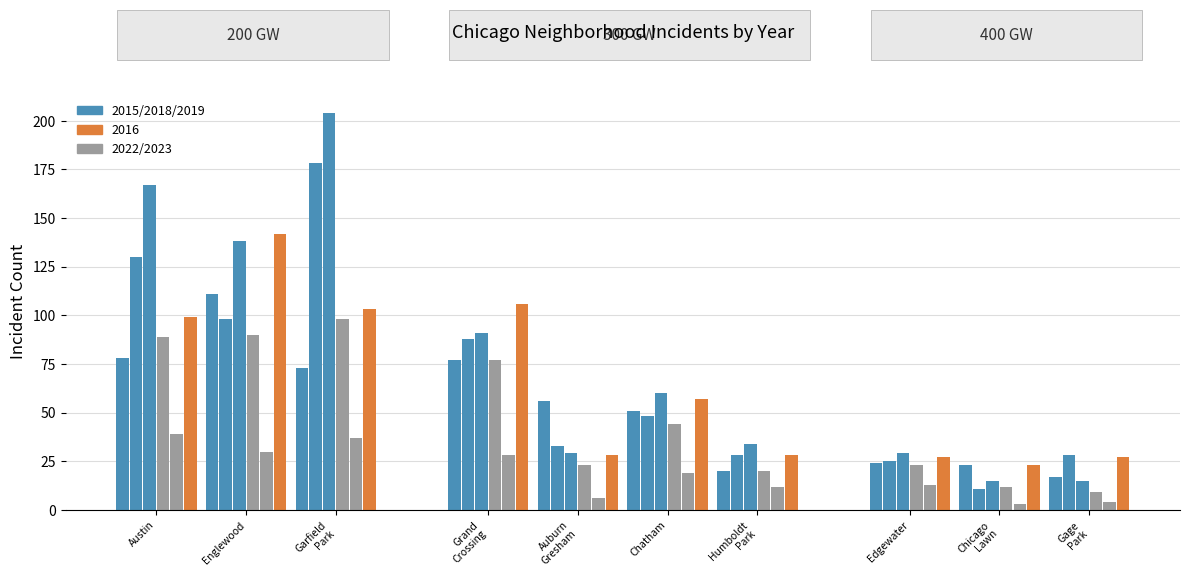

At which category is the sum across all series the highest?

2